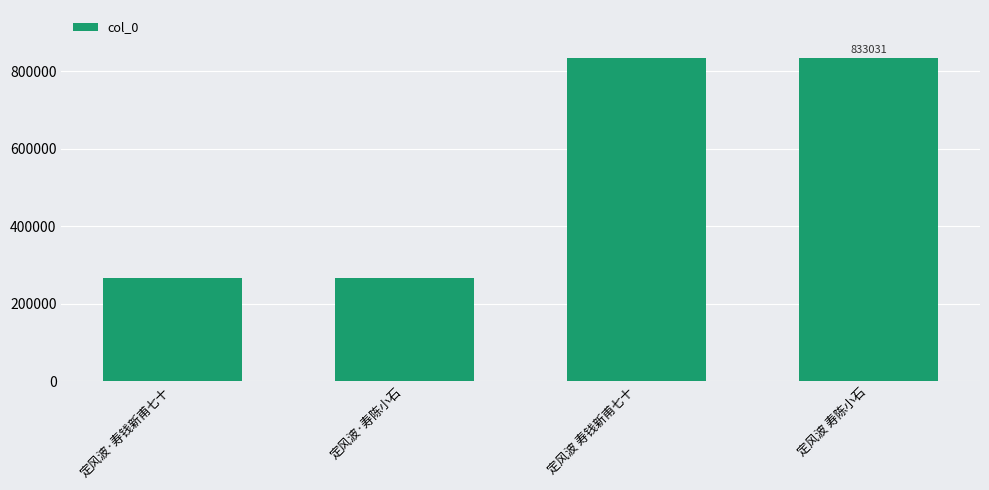

What is the difference between the second highest and second lowest values?

565188